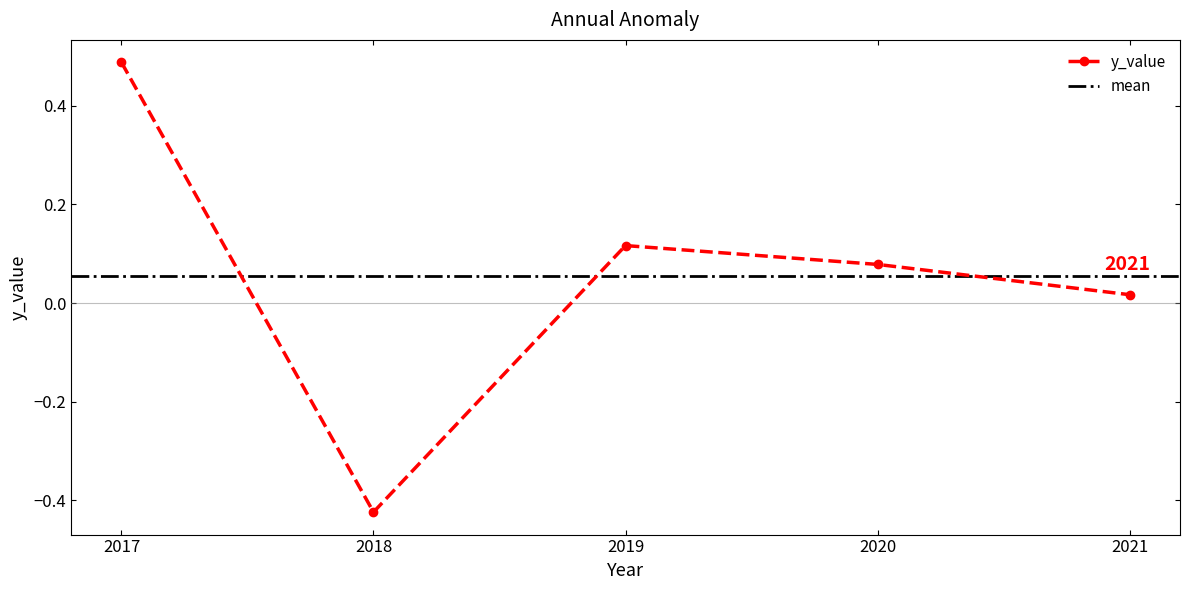

What is the change in value from 2017 to 2018?

-0.9